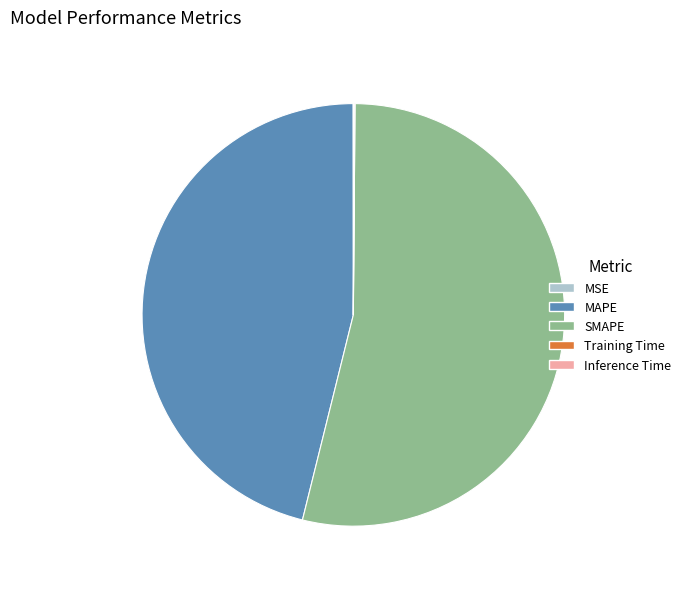

Which has a higher value, SMAPE or MAPE?

SMAPE